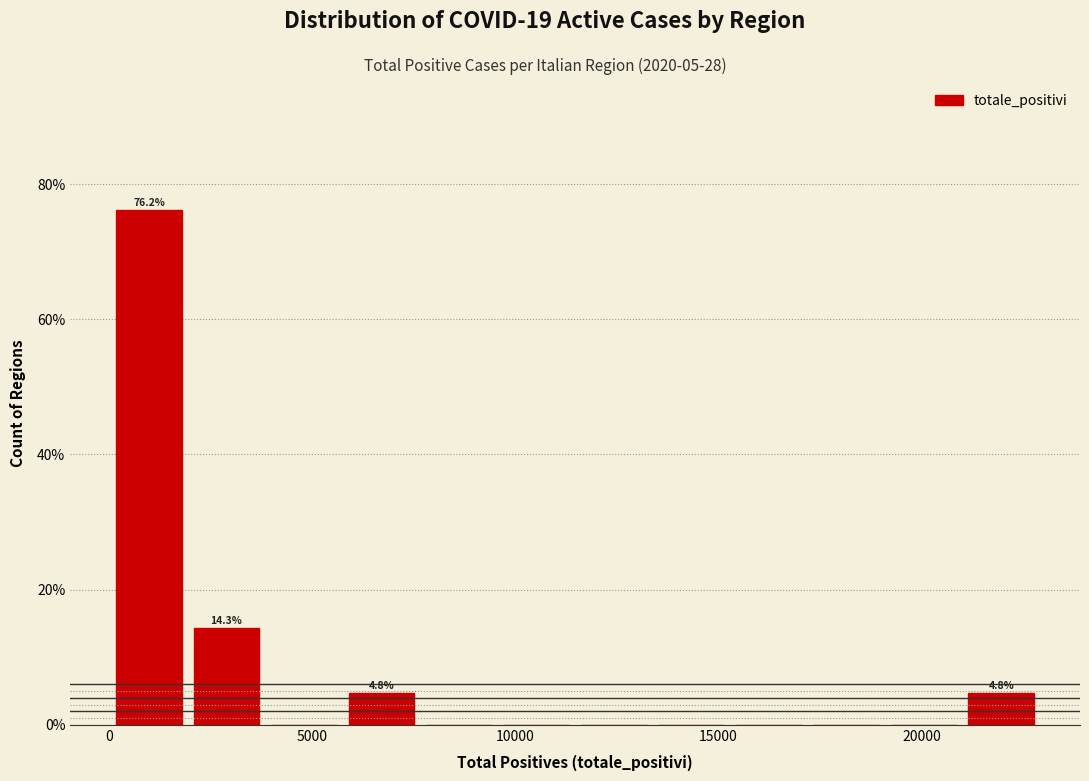

Read against the x-axis, roughly where is the centre of the tallest bar?

1000